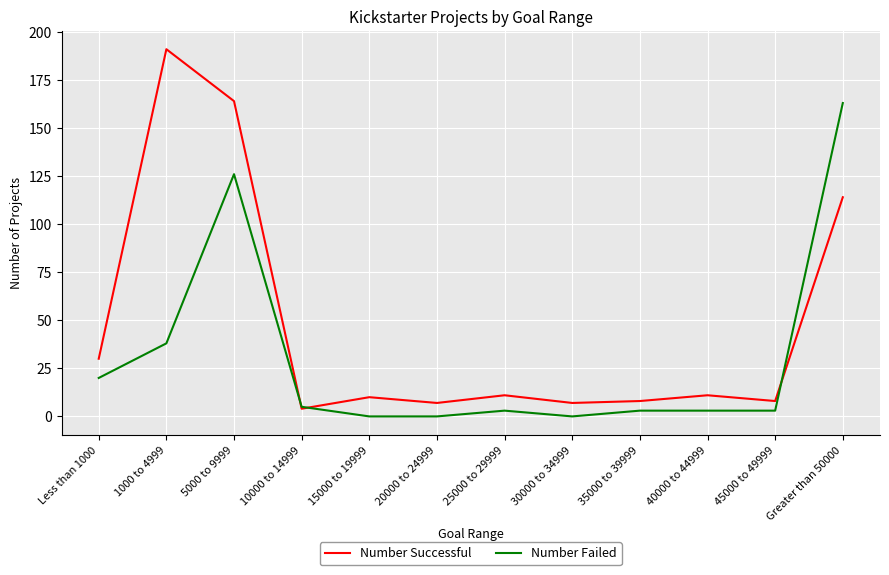

Reading left to right, what are all the values shown in this chart?

Number Successful: 30	191	164	4	10	7	11	7	8	11	8	114
Number Failed: 20	38	126	5	0	0	3	0	3	3	3	163